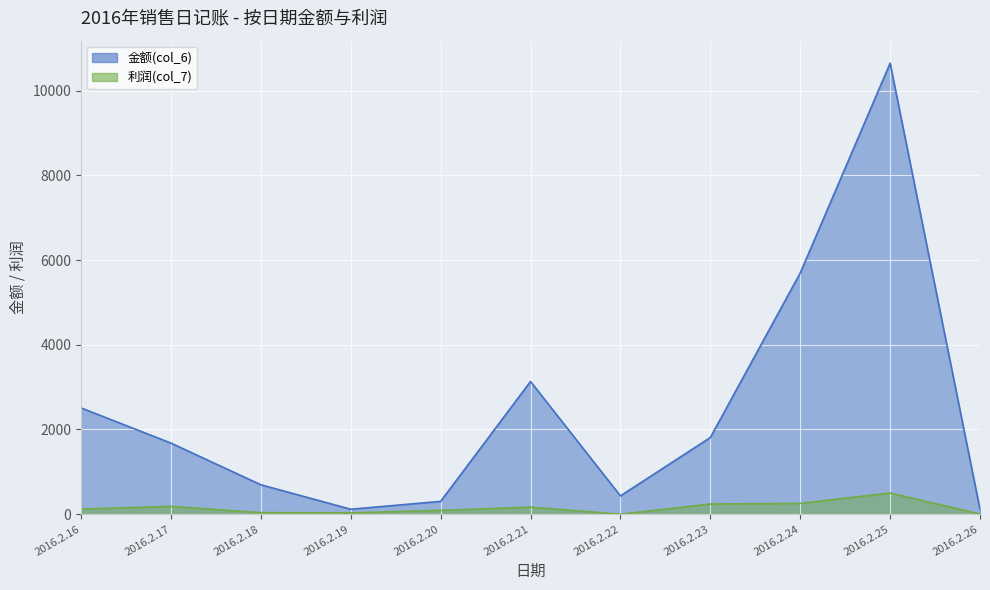

The 金额(col_6) series shows 432.0 at 2016.2.22. True or false?

True